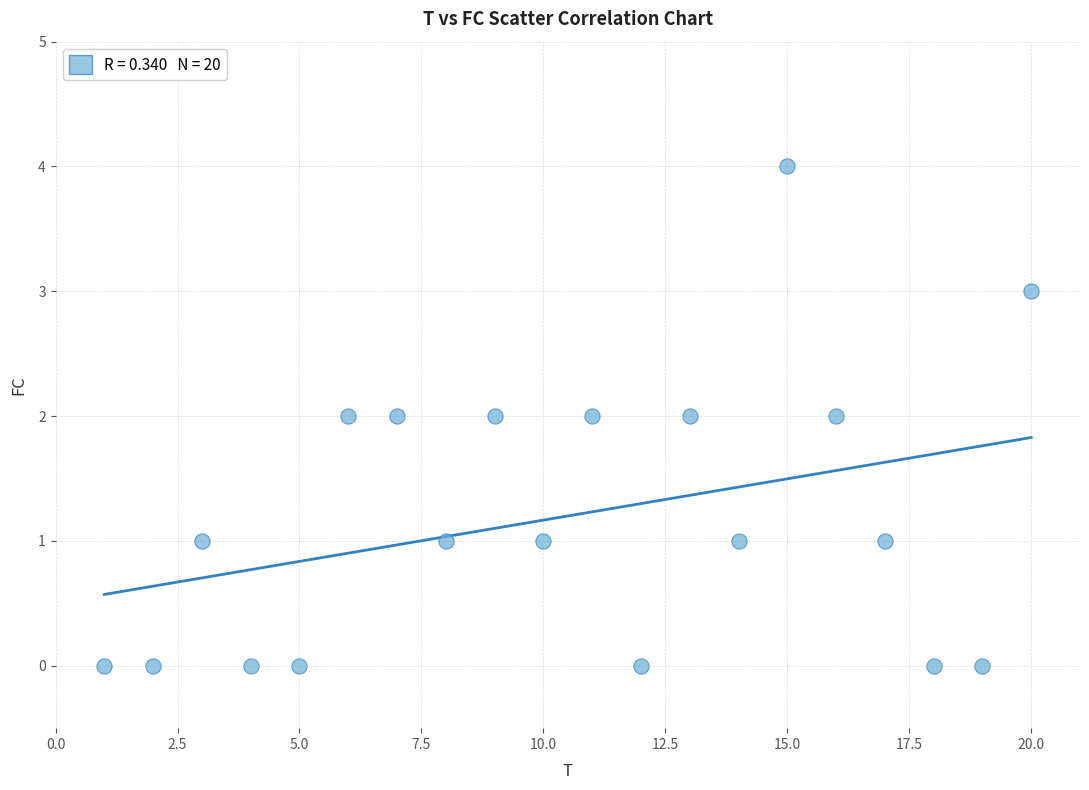

What is the range of Y values (max minus min)?

4